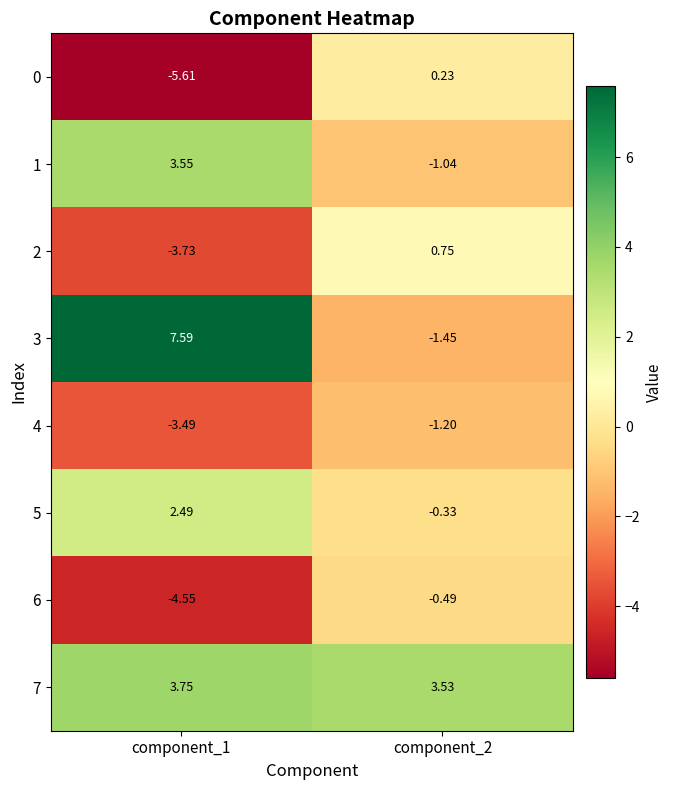

Is the value of 3 at component_2 greater than the value of 4 at component_1?

Yes